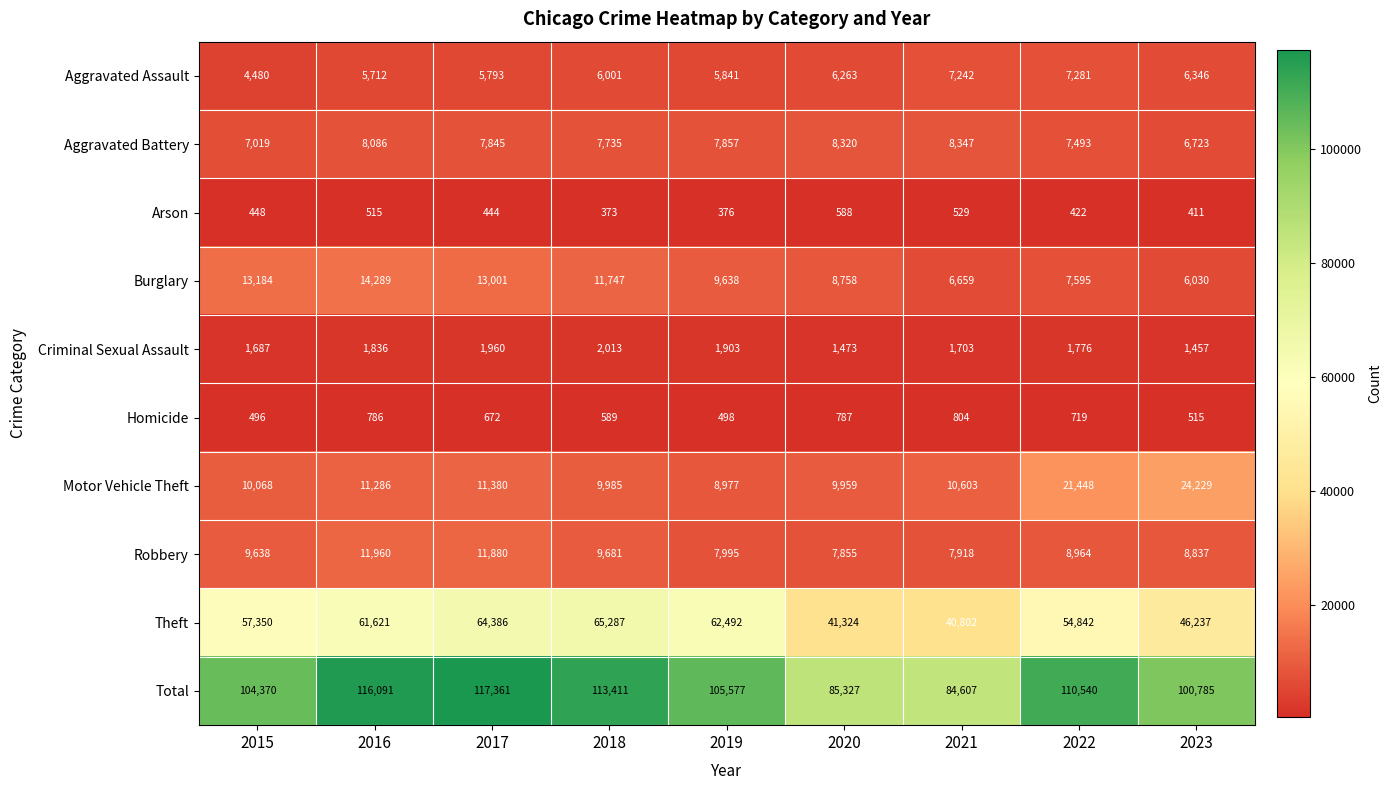

What is the maximum value shown in the chart?

117361